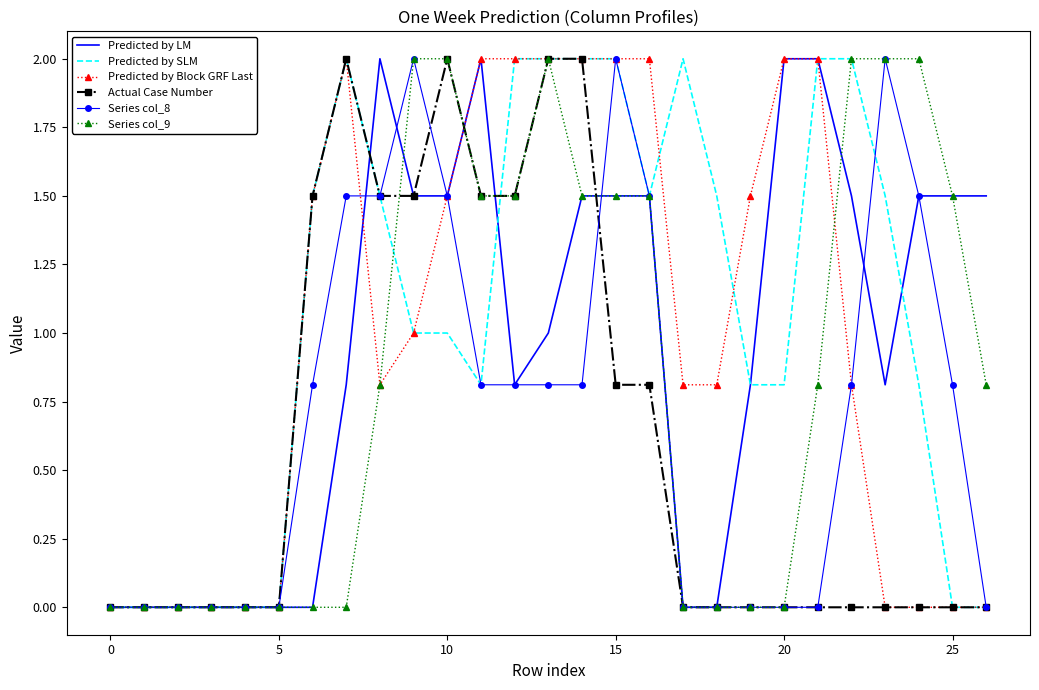

What are all the series names shown in the legend?

Predicted by LM, Predicted by SLM, Predicted by Block GRF Last, Actual Case Number, Series col_8, Series col_9